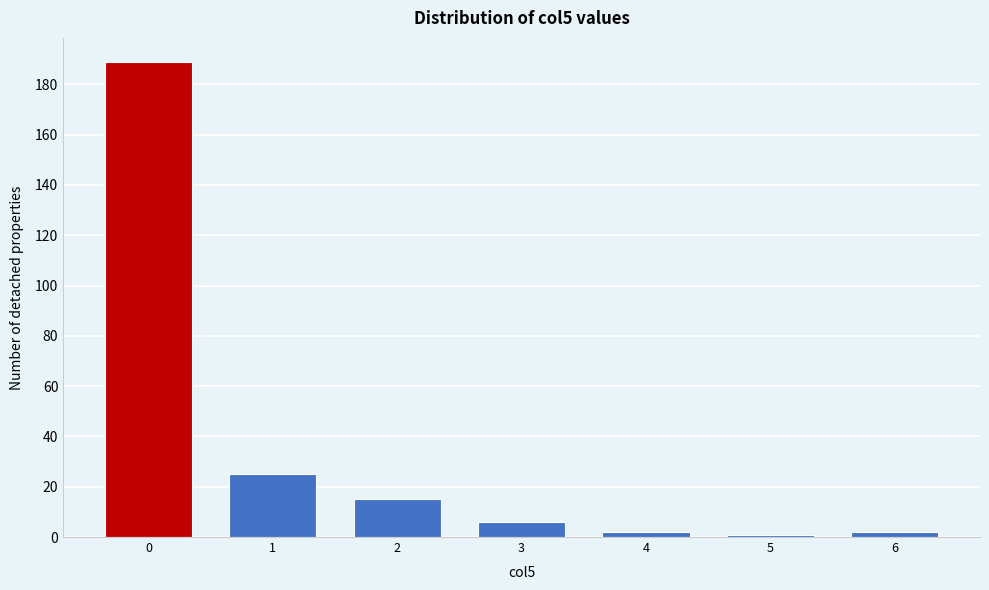

Reading left to right, extract all data points from this chart.

189	25	15	6	2	1	2